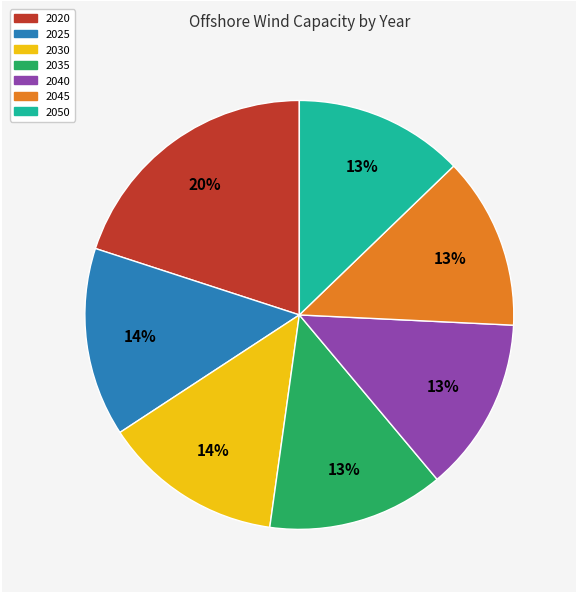

Which slice is the largest?

2020